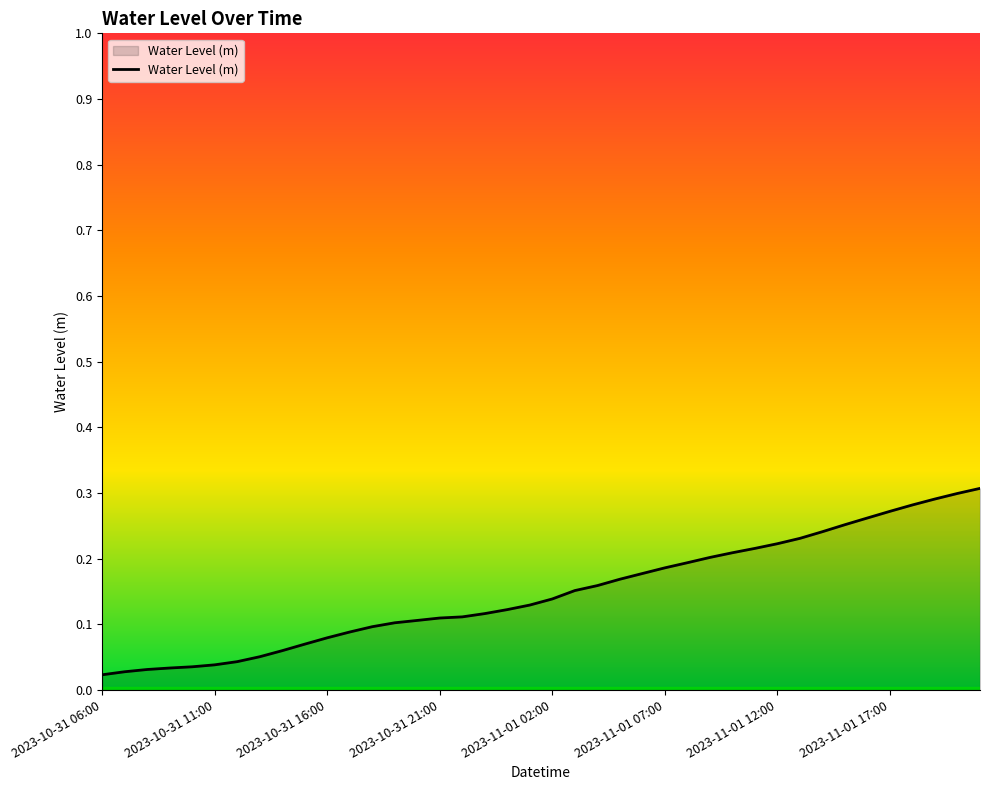

Does the chart display data point markers on the line(s)?

No